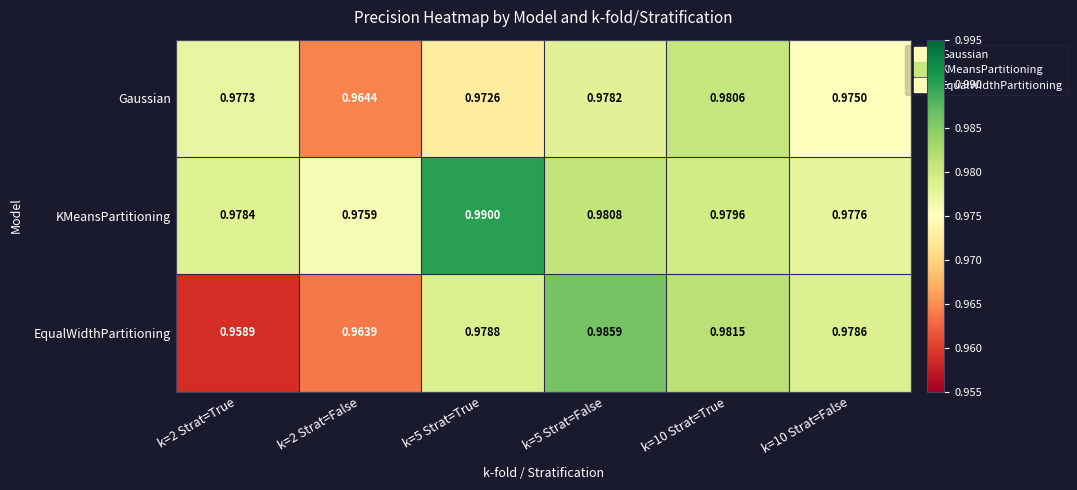

At which category is the sum across all series the highest?

k=5 Strat=False